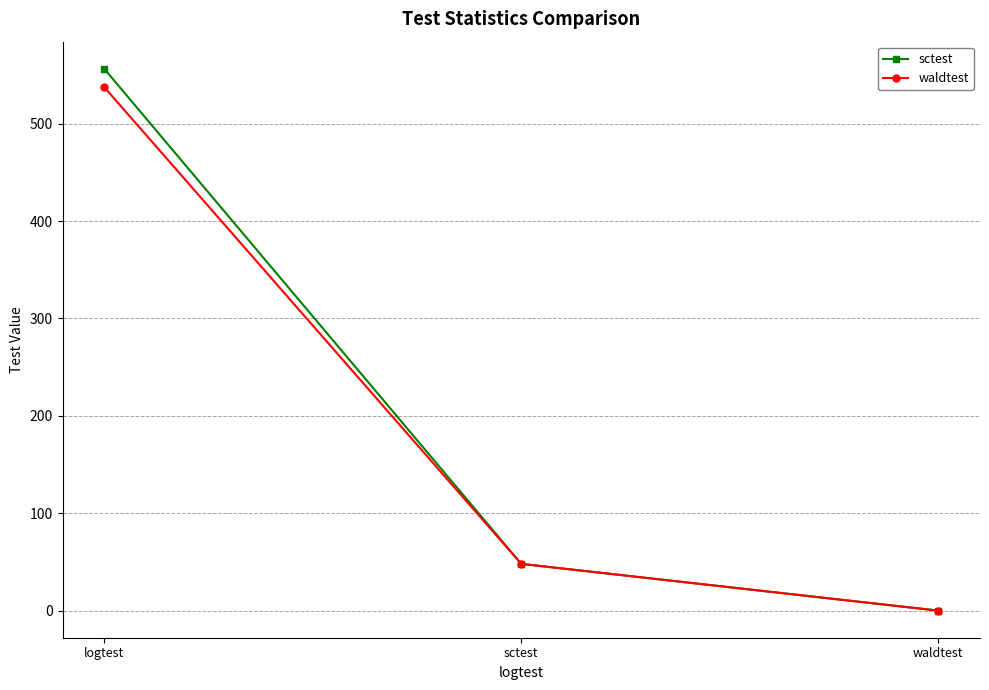

At which label is sctest closest to 278?

sctest